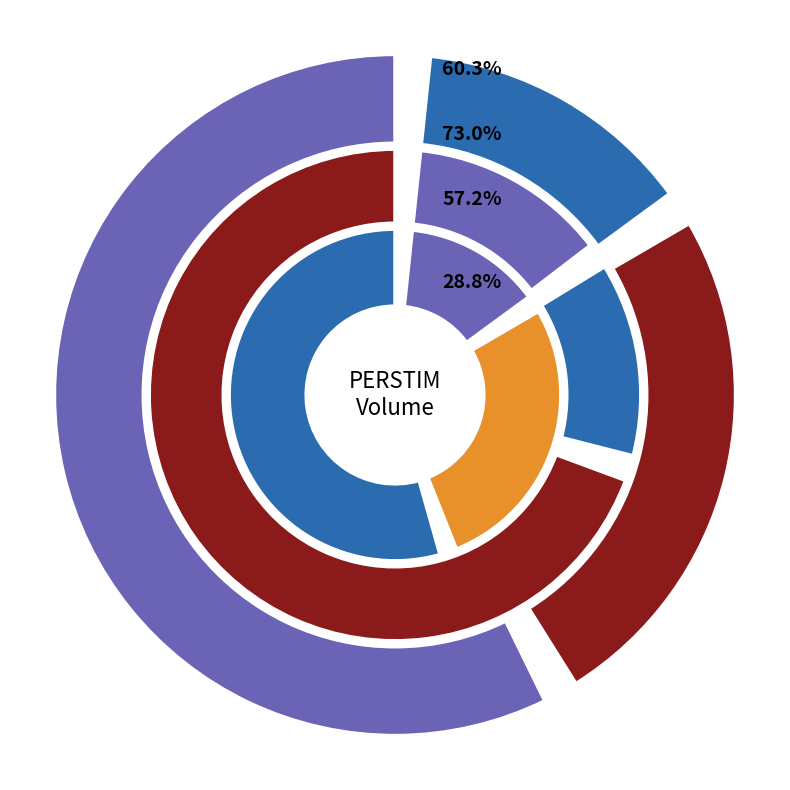

To the nearest percent, what is the difference between the 2020-03-20 and 2020-03-26 slice percentages?

43%